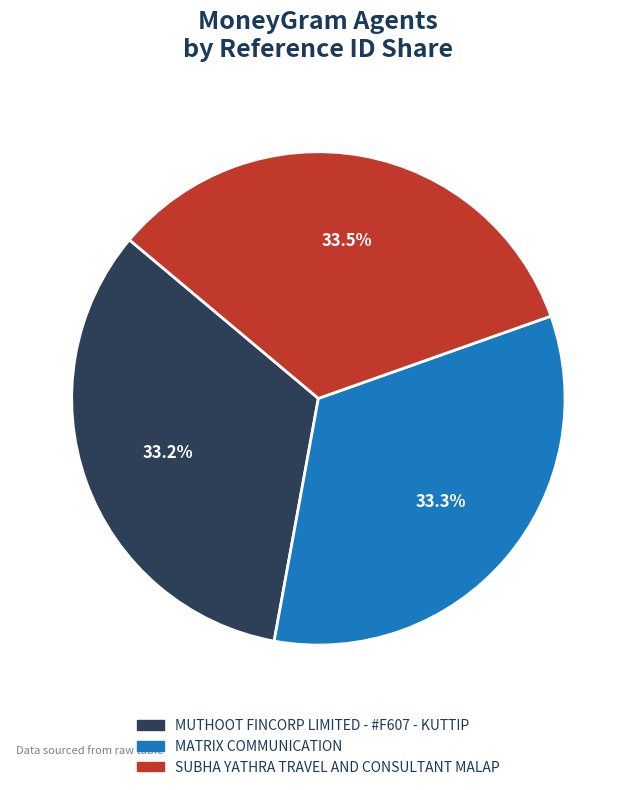

How many slices are in this pie chart?

3